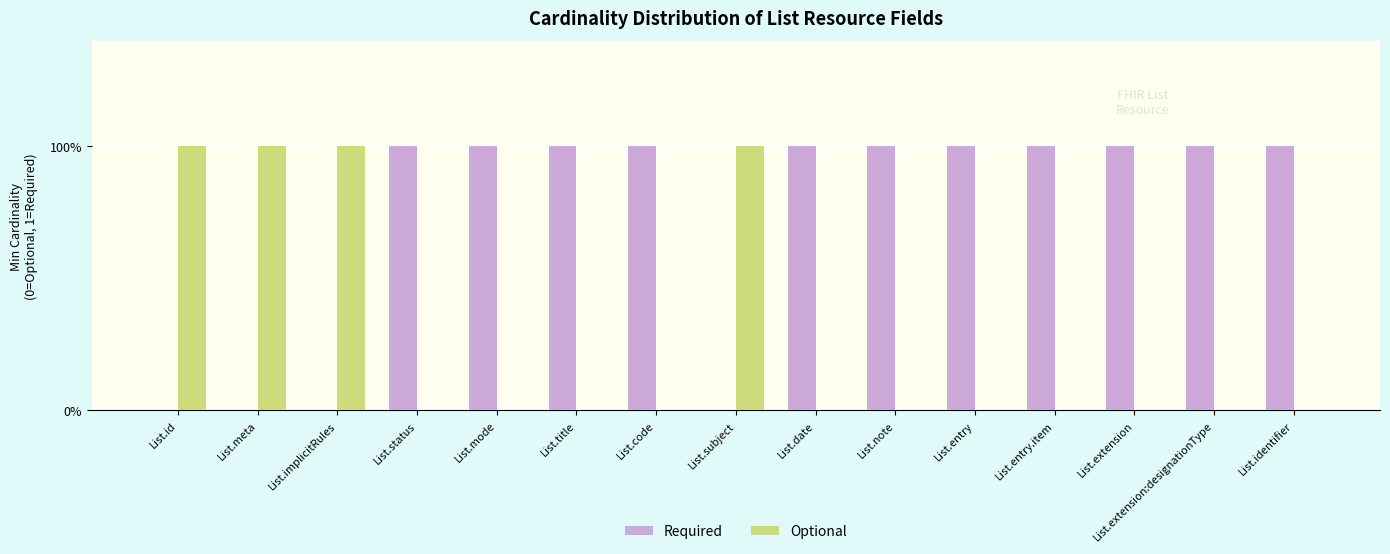

What is the average value of the Required series?

1